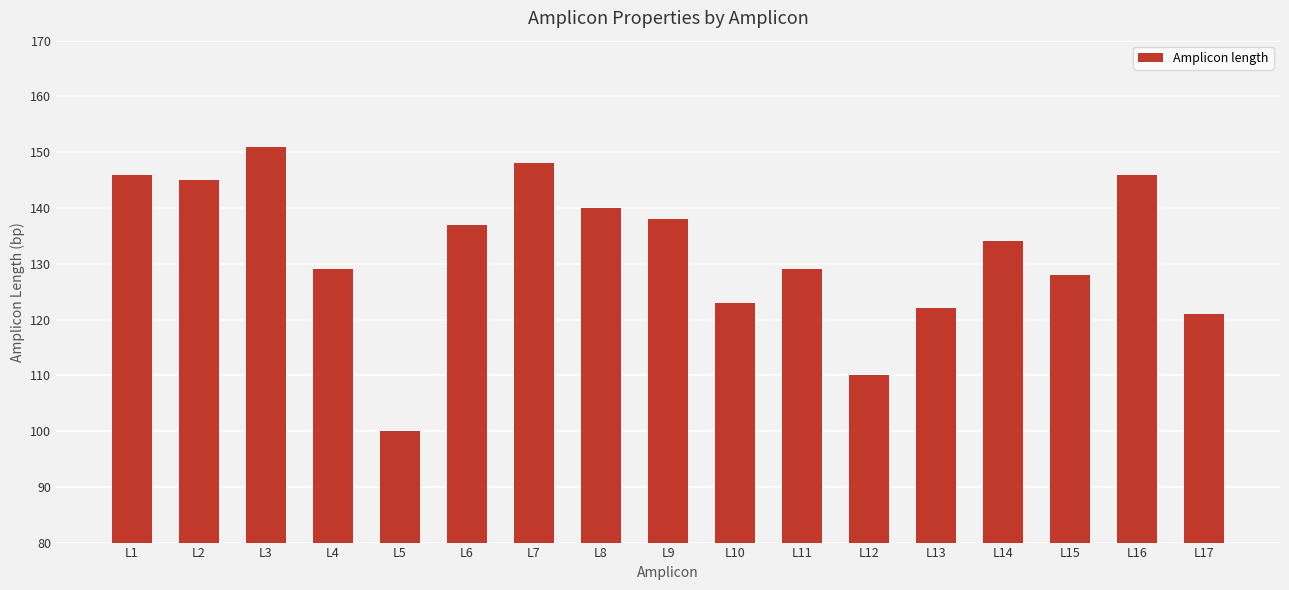

Reading right to left, what are all the values shown in this chart?

121	146	128	134	122	110	129	123	138	140	148	137	100	129	151	145	146